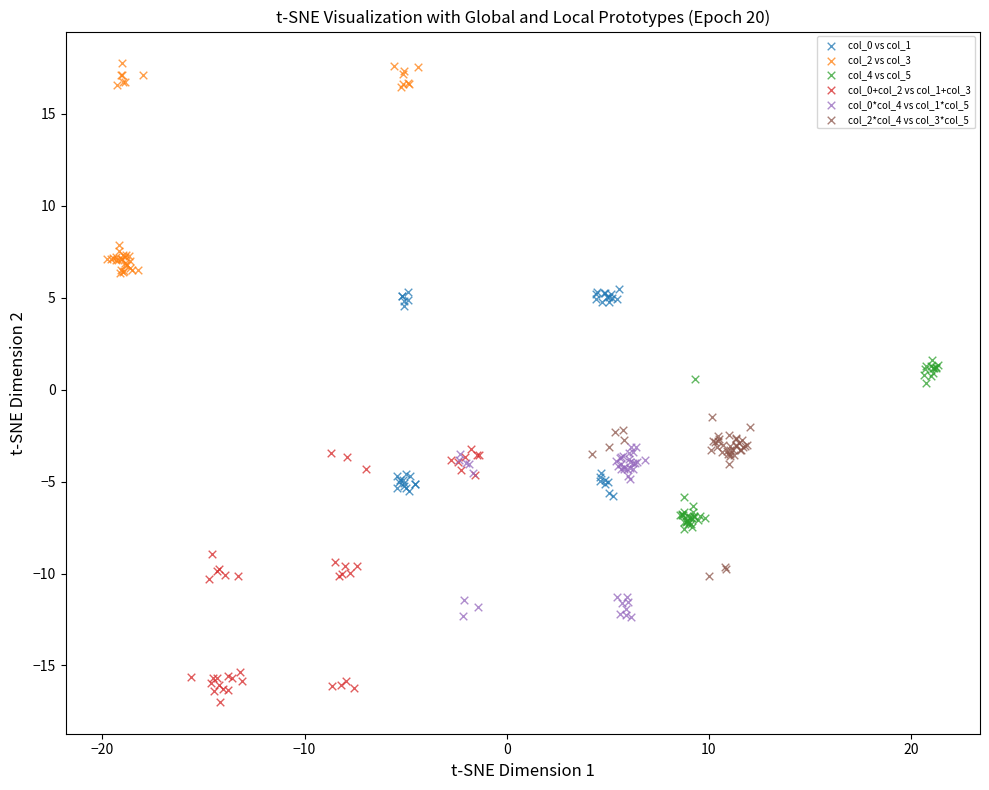

Which series contains the highest Y value?

col_2 vs col_3